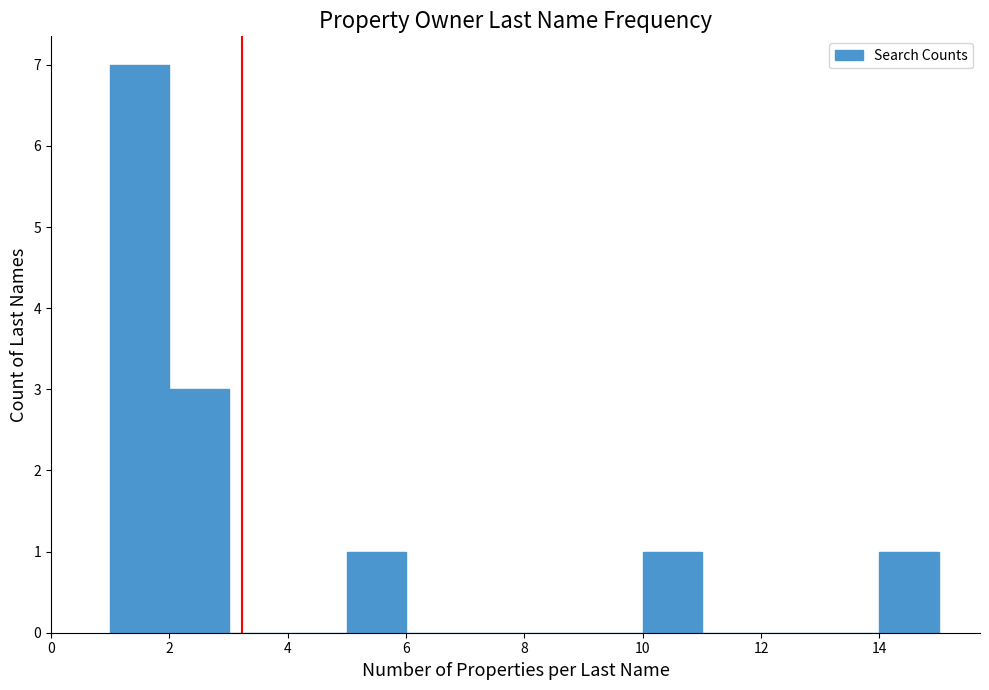

Reading left to right, transcribe this chart: for each bar, give the range it covers on the x-axis and its height. The values are not printed on the chart, so give them approximately, as read against the axis.

1 to 2: 7
2 to 3: 3
3 to 4: 0
4 to 5: 0
5 to 6: 1
6 to 7: 0
7 to 8: 0
8 to 9: 0
9 to 10: 0
10 to 11: 1
11 to 12: 0
12 to 13: 0
13 to 14: 0
14 to 15: 1